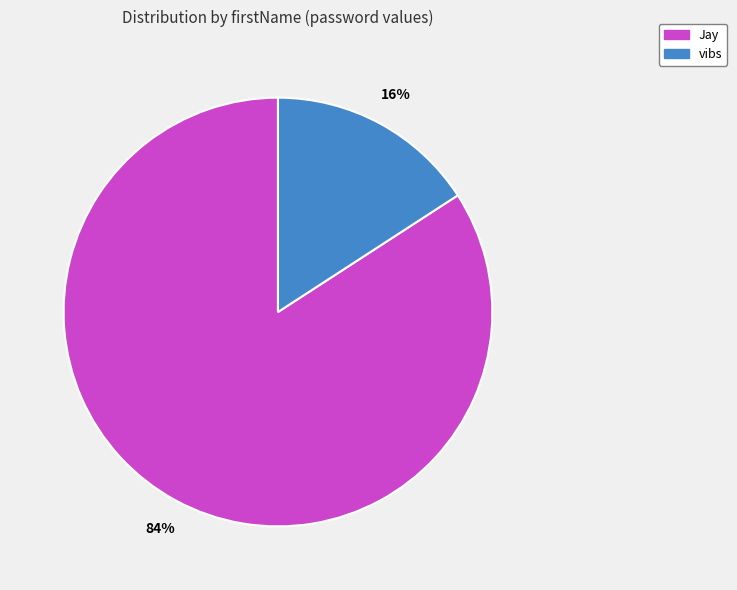

Between Jay and vibs, which is larger?

Jay